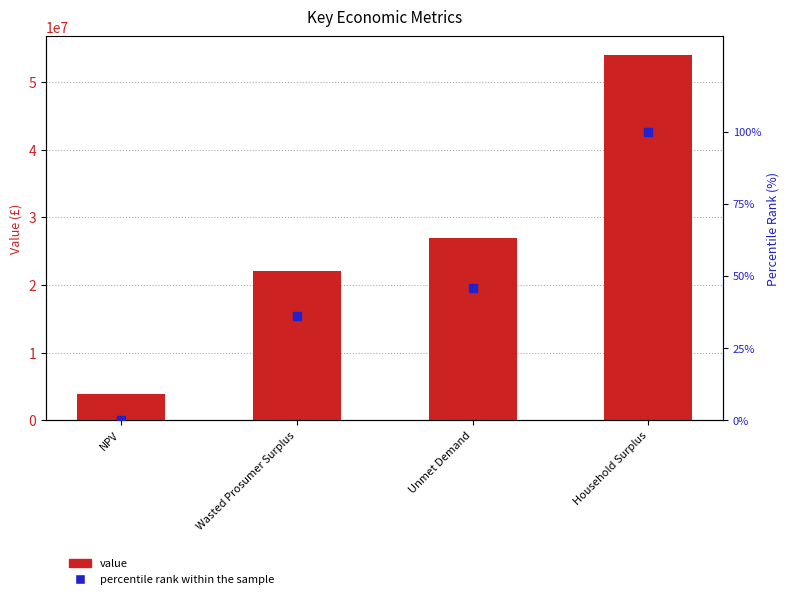

Is the value of percentile rank within the sample at Household Surplus greater than the value of value at Unmet Demand?

No